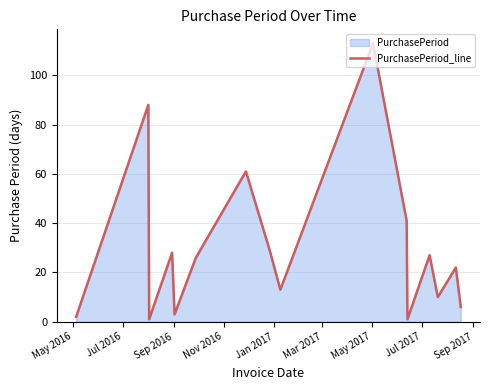

What is the difference between the maximum and minimum values?

112